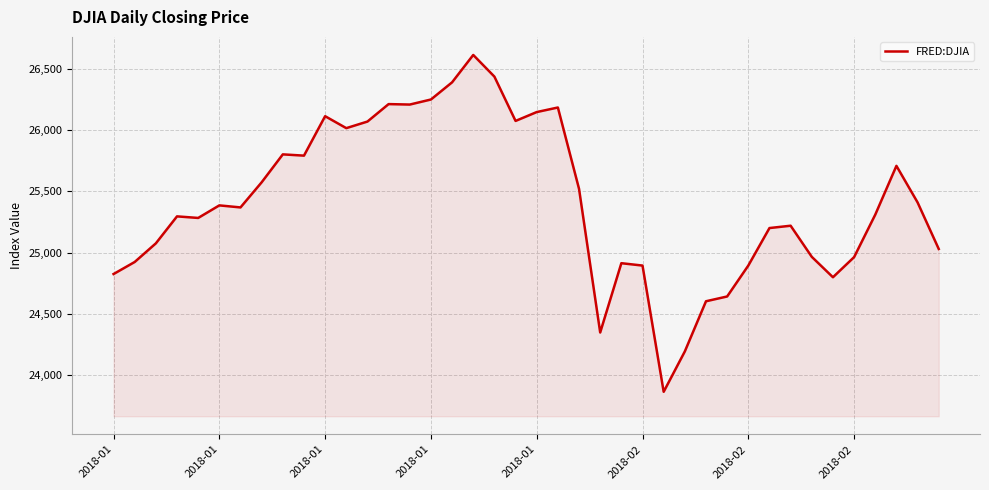

What is the maximum value shown in the chart?

26616.7